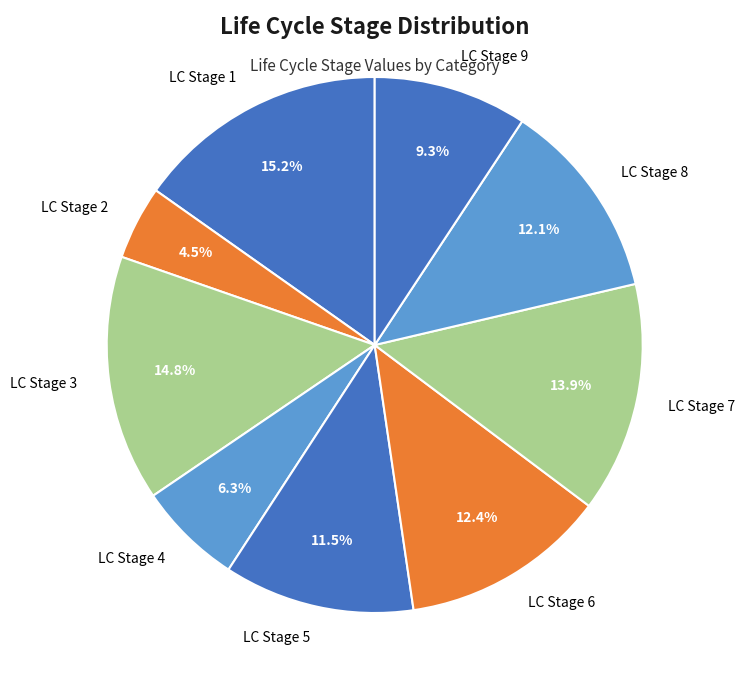

To the nearest percent, what is the average slice percentage?

11%